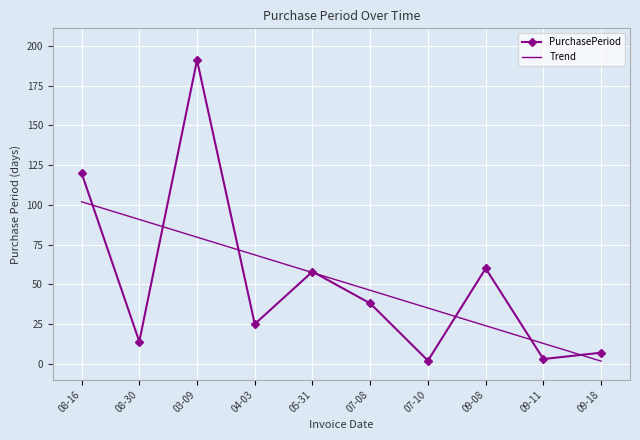

True or false: Trend has more than 2 points higher than both neighbors.

False